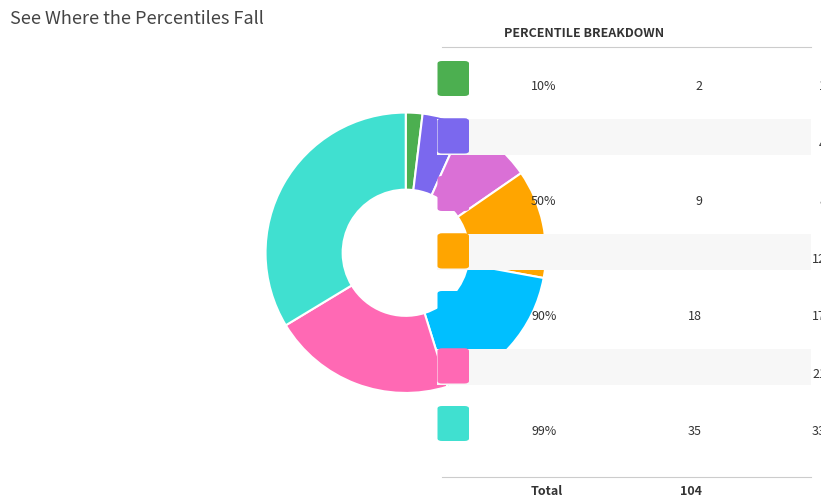

To the nearest percent, what portion does 10% represent?

2%